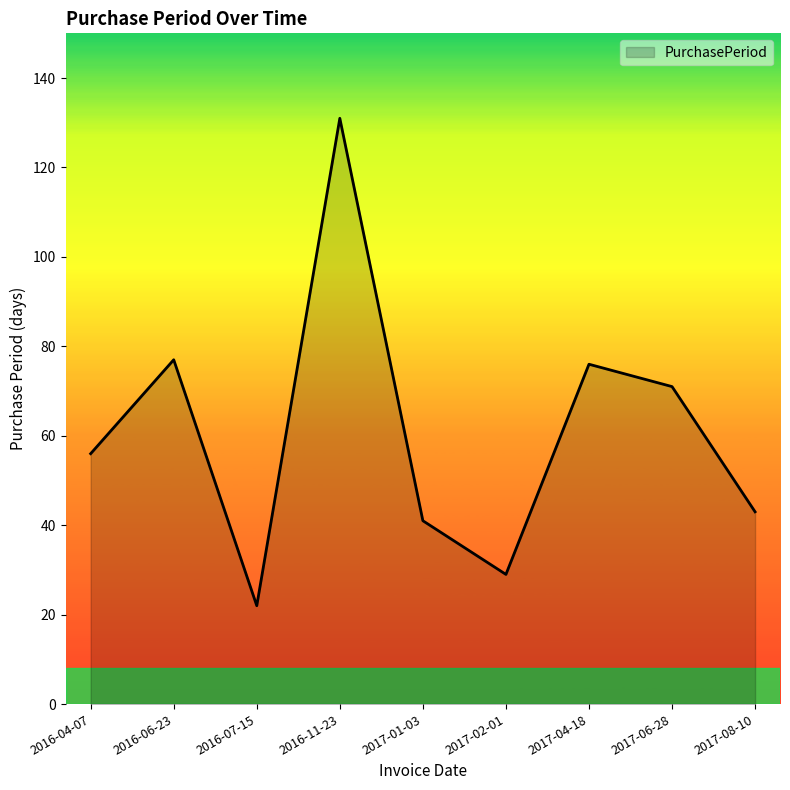

Reading left to right, extract all data points from this chart.

2016-04-07=56	2016-06-23=77	2016-07-15=22	2016-11-23=131	2017-01-03=41	2017-02-01=29	2017-04-18=76	2017-06-28=71	2017-08-10=43